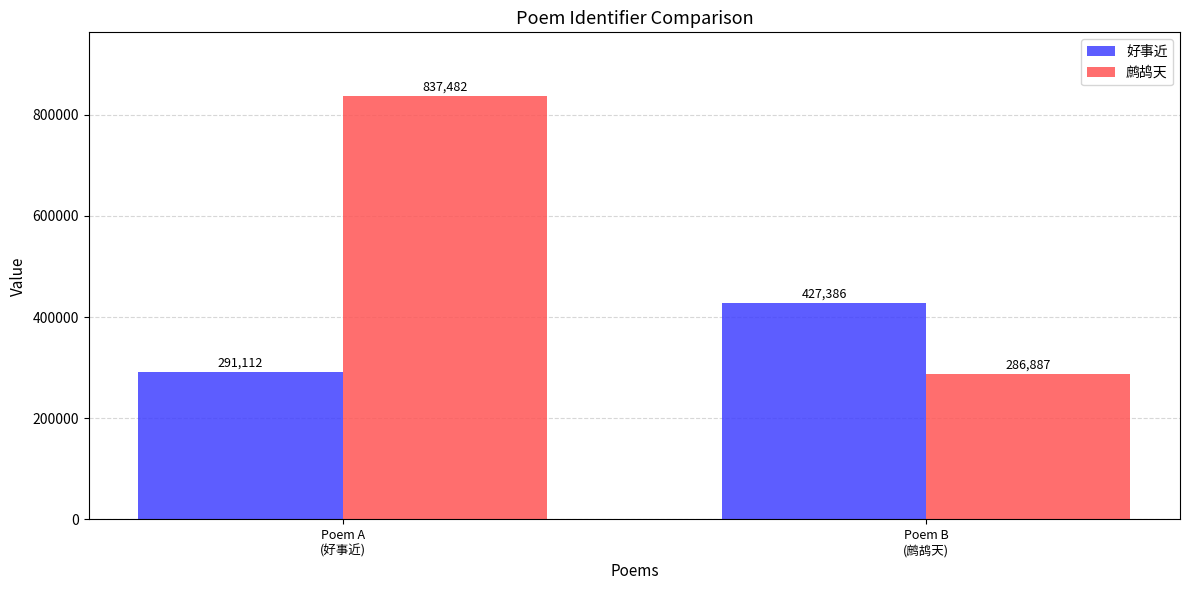

Reading left to right, transcribe all the data shown in this chart.

好事近: 291112	427386
鹧鸪天: 837482	286887